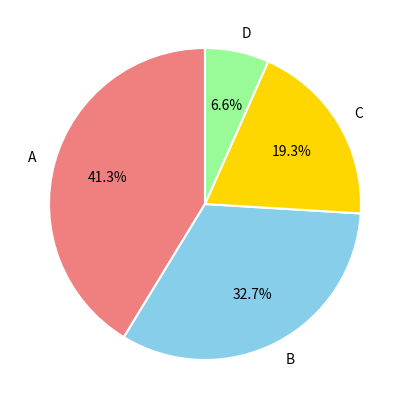

What is the smallest slice in the pie chart?

D